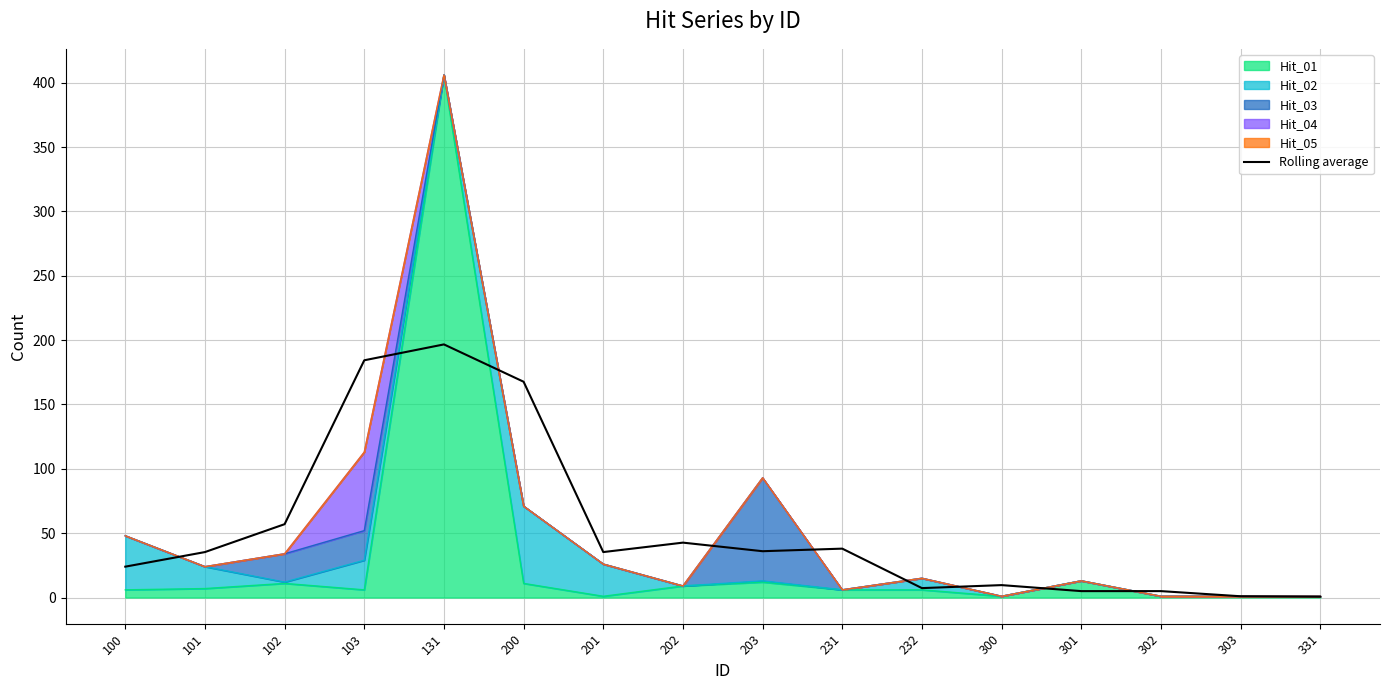

How many data points does each series have?

16